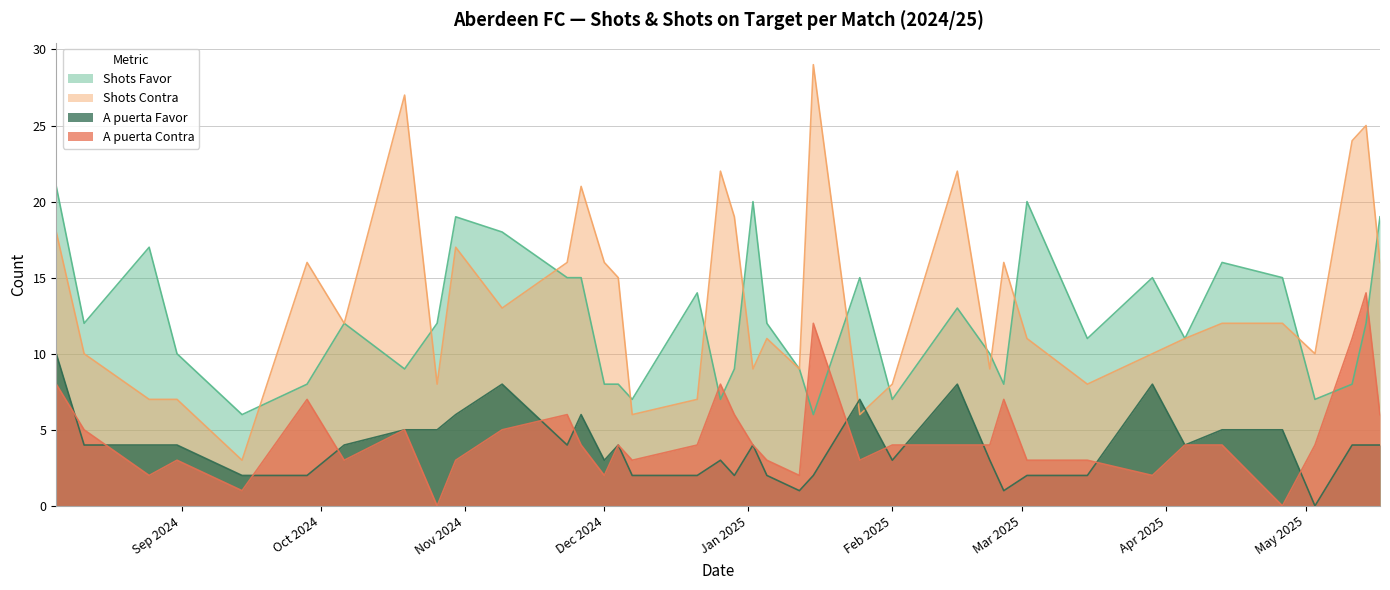

What is the total value across all series at 05/04/2025?

30